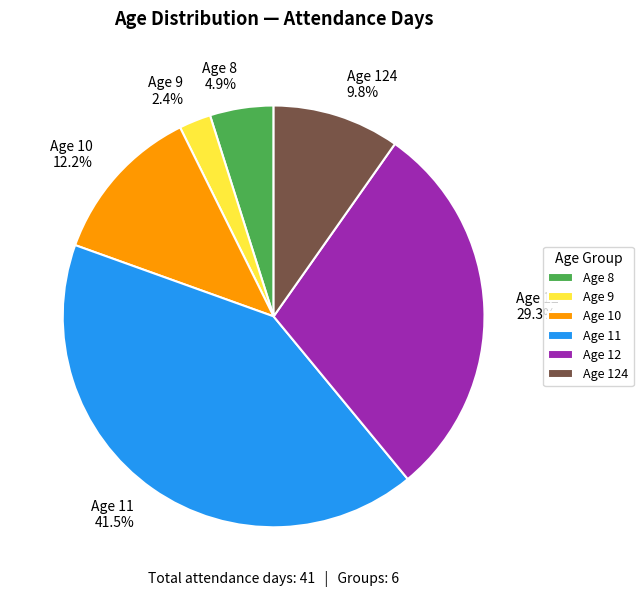

How many segments does this pie chart have?

6